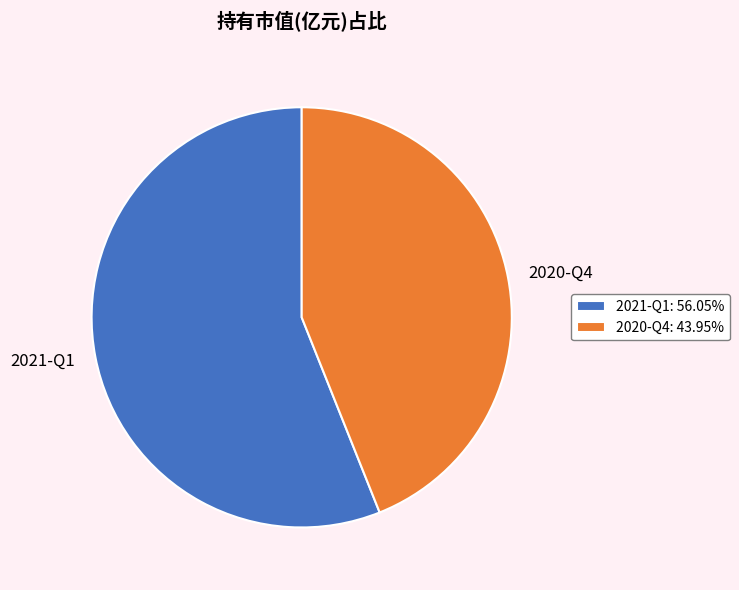

Is it true that 2020-Q4 is 50% of the pie?

False